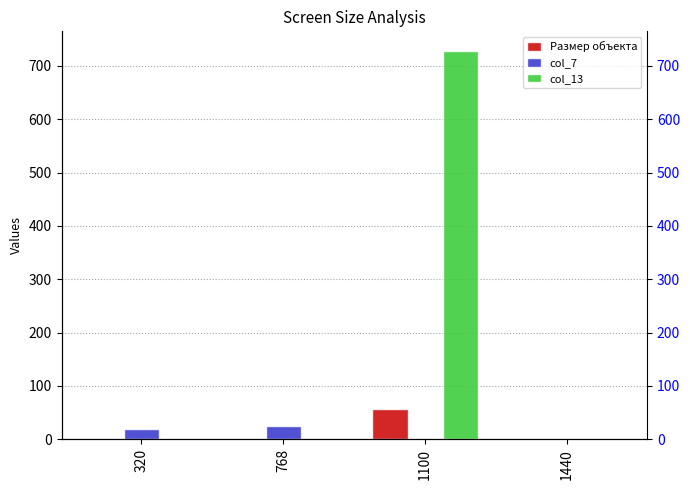

How many data points in col_7 are less than 20?

2